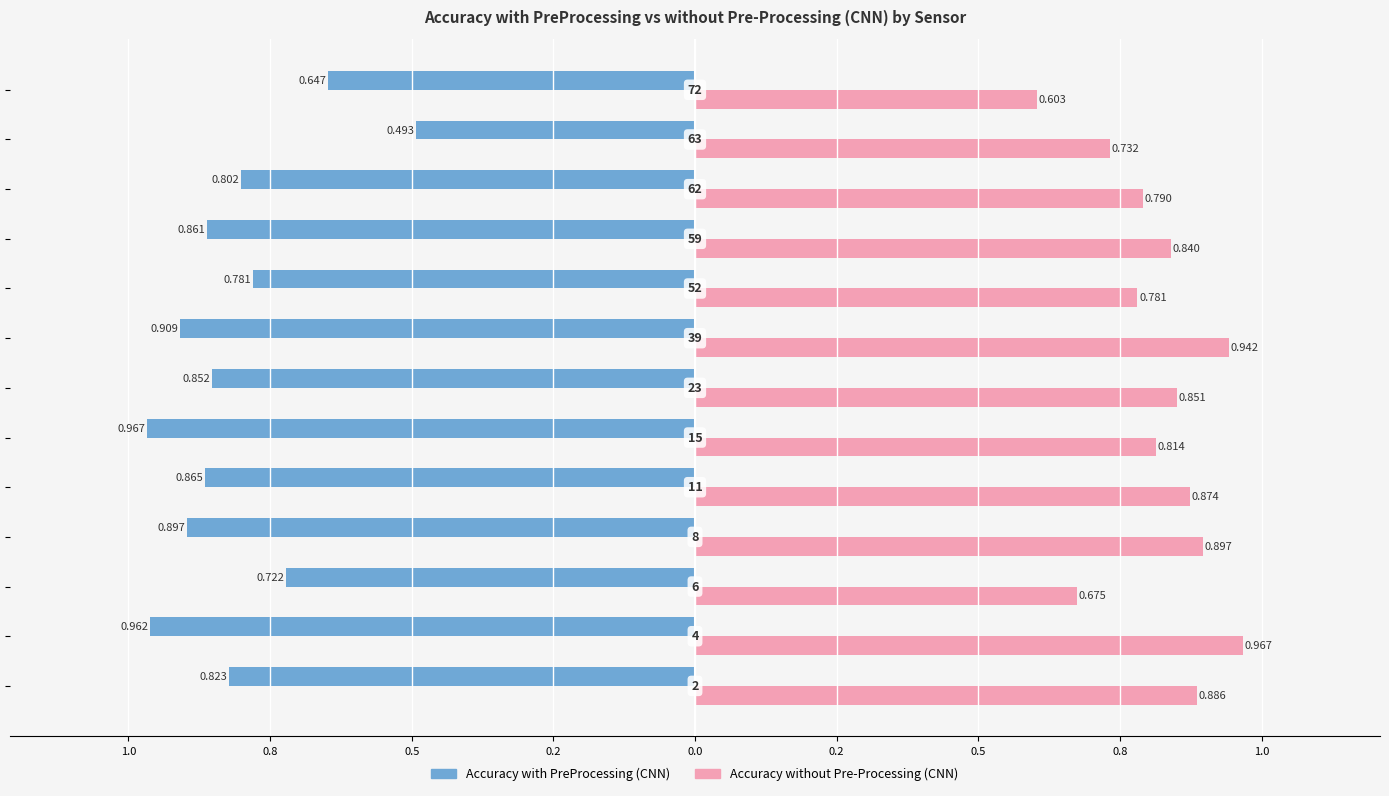

Reading right to left, what are all the values shown in this chart?

Accuracy with PreProcessing (CNN): -0.6	-0.5	-0.8	-0.9	-0.8	-0.9	-0.9	-1.0	-0.9	-0.9	-0.7	-1.0	-0.8
Accuracy without Pre-Processing (CNN): 0.6	0.7	0.8	0.8	0.8	0.9	0.9	0.8	0.9	0.9	0.7	1.0	0.9